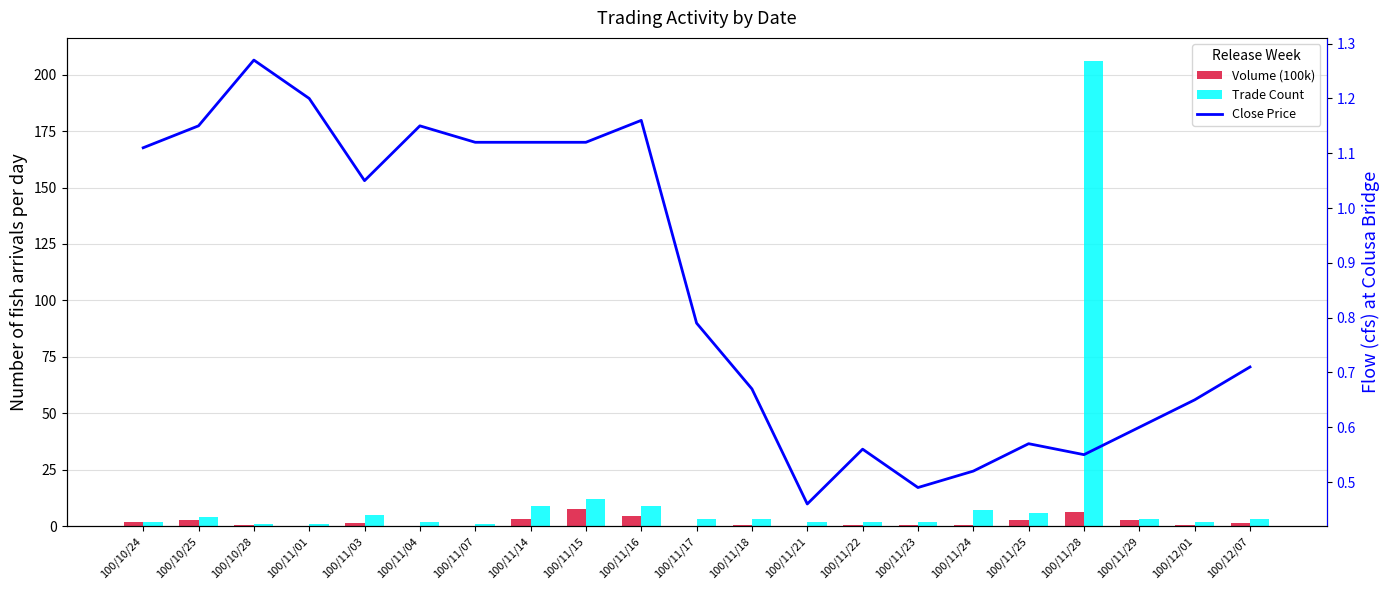

What is the label of the 12th bar from the right?

100/11/16